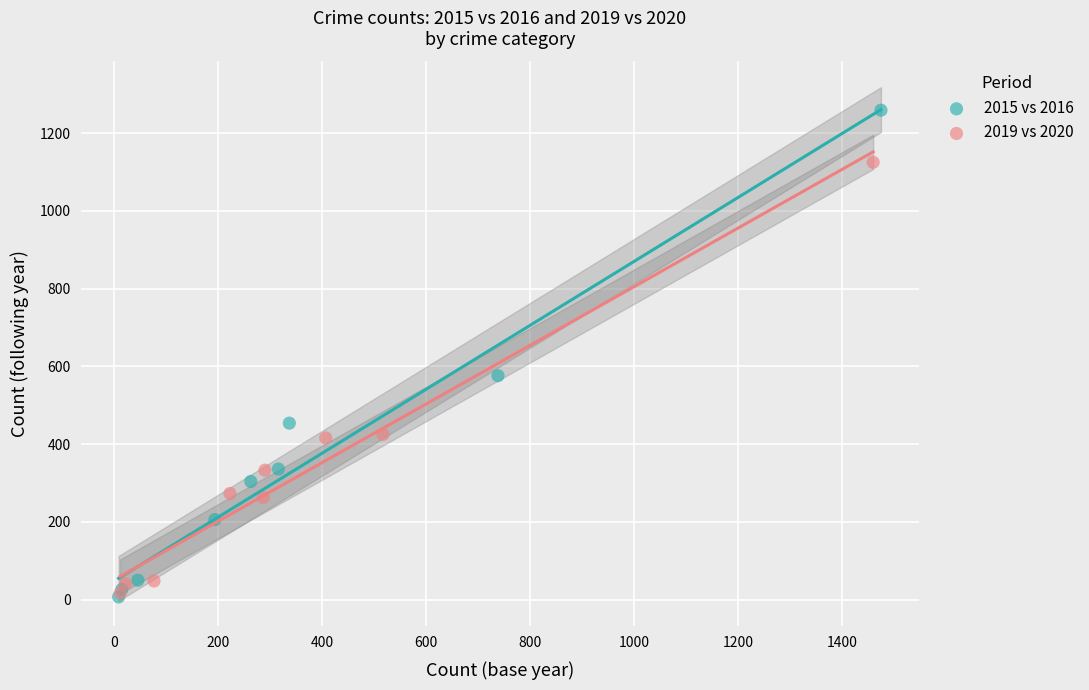

What are all the series names shown in the legend?

2015 vs 2016, 2019 vs 2020